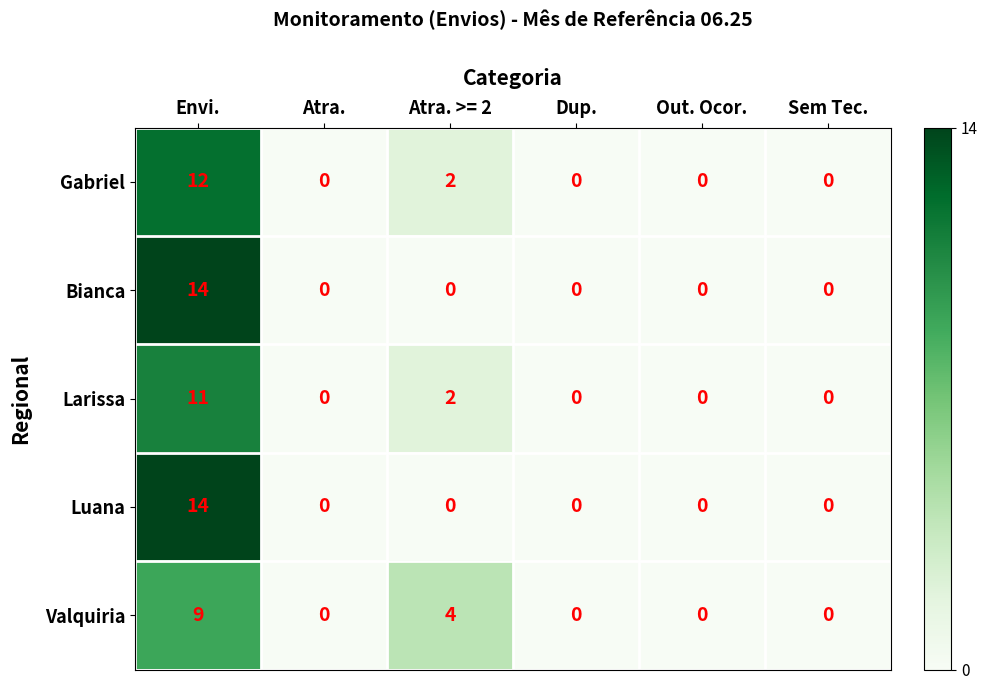

What is the difference between the Bianca values at Atra. >= 2 and Envi.?

14